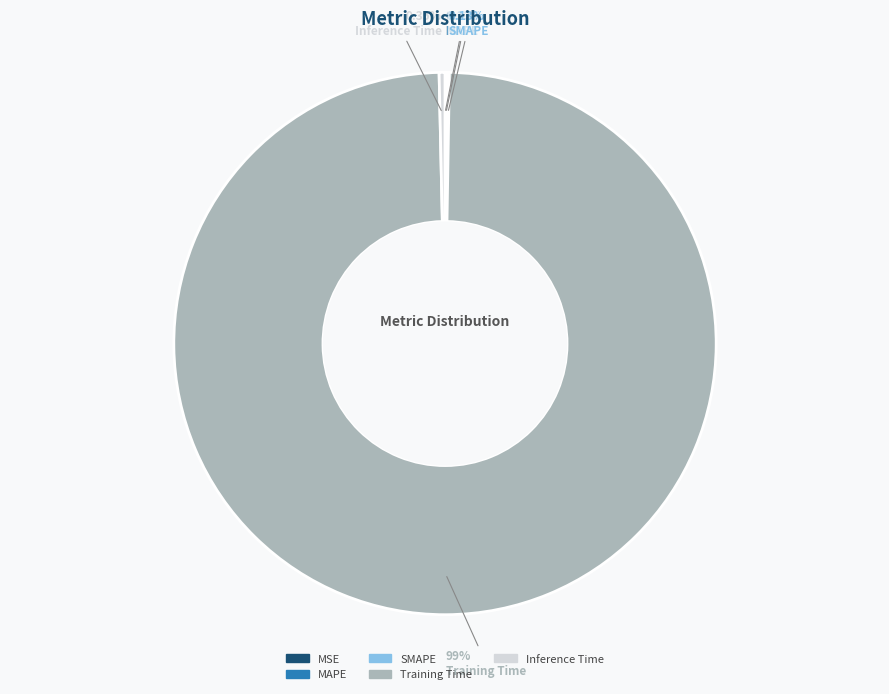

Which category has the biggest portion of the pie?

Training Time